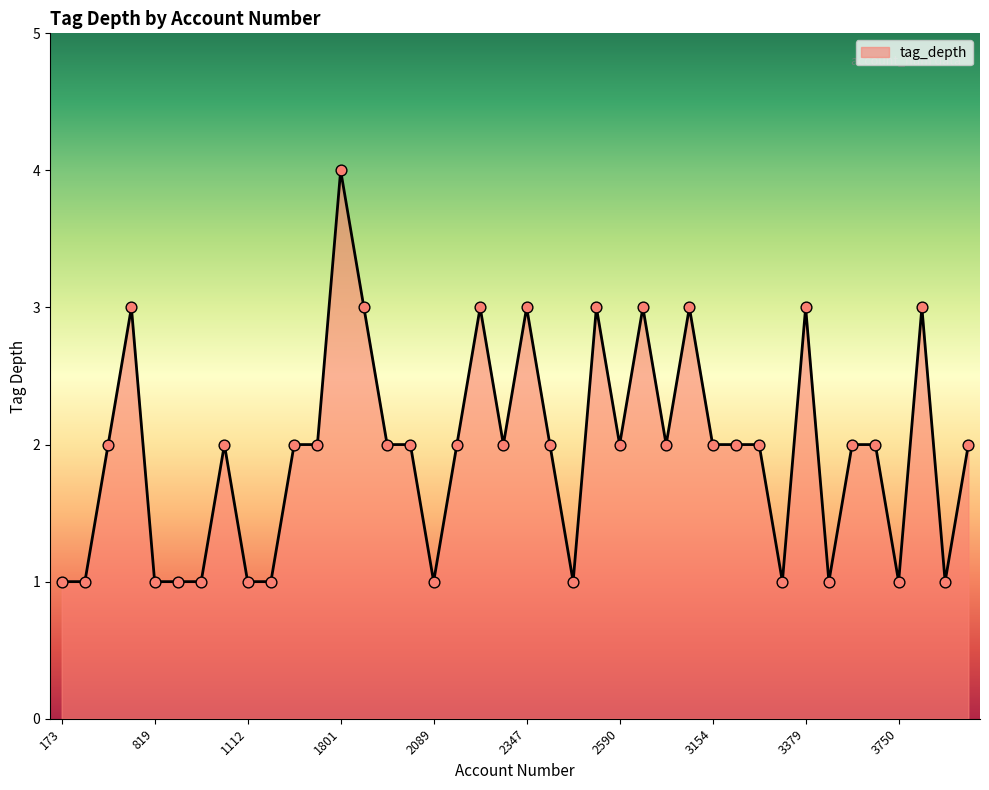

What is the greatest value displayed?

4